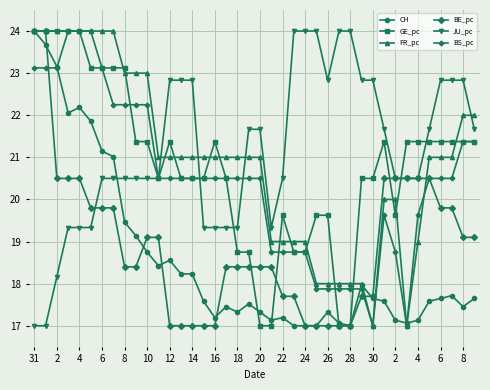

How many times do JU_pc and CH cross each other?

1